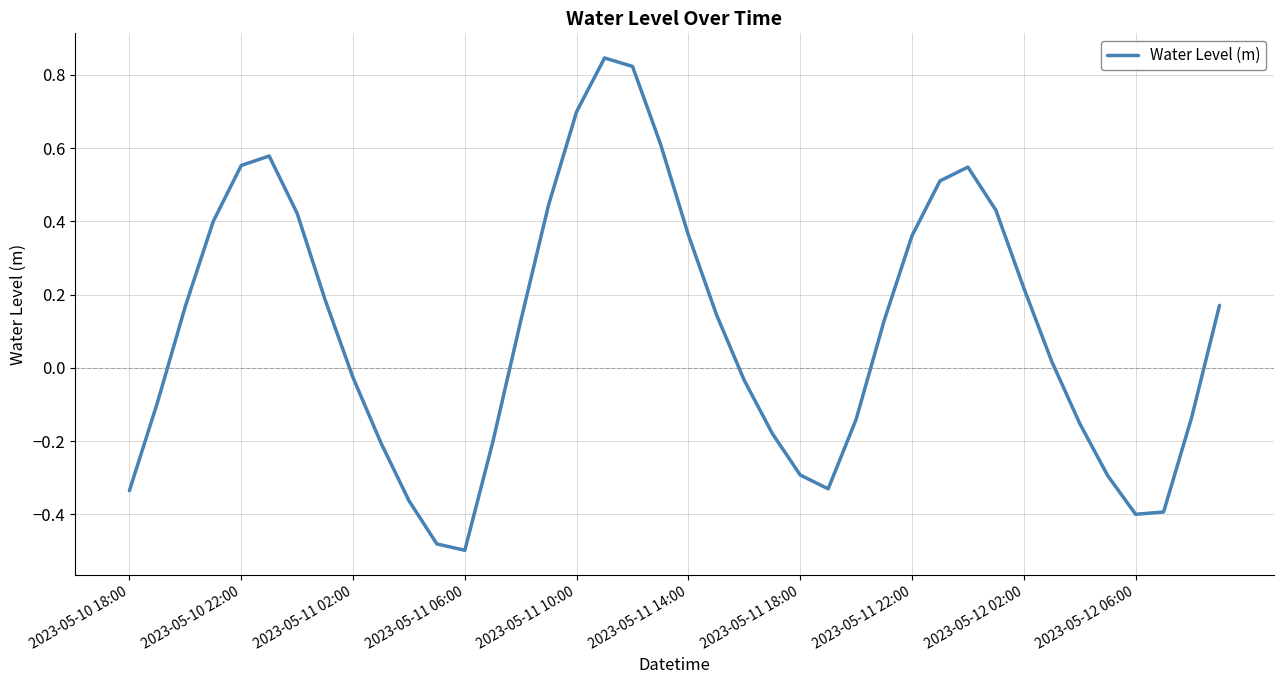

What is the difference between the maximum and minimum values?

1.3